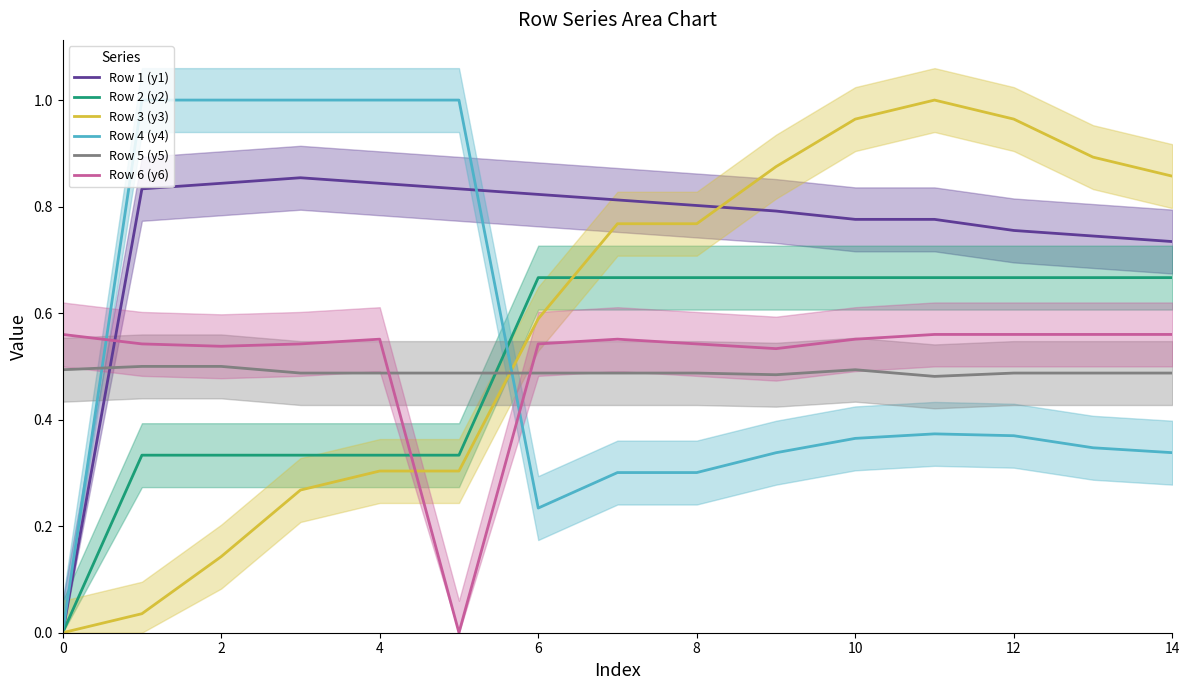

What is the label of the 11th point from the left?

10